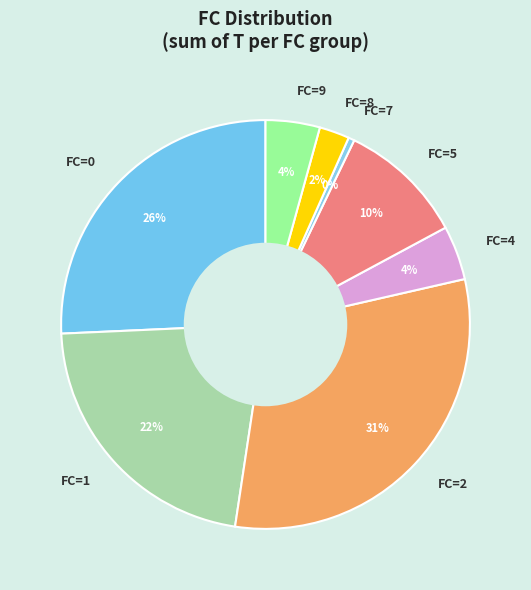

Between FC=5 and FC=1, which is larger?

FC=1